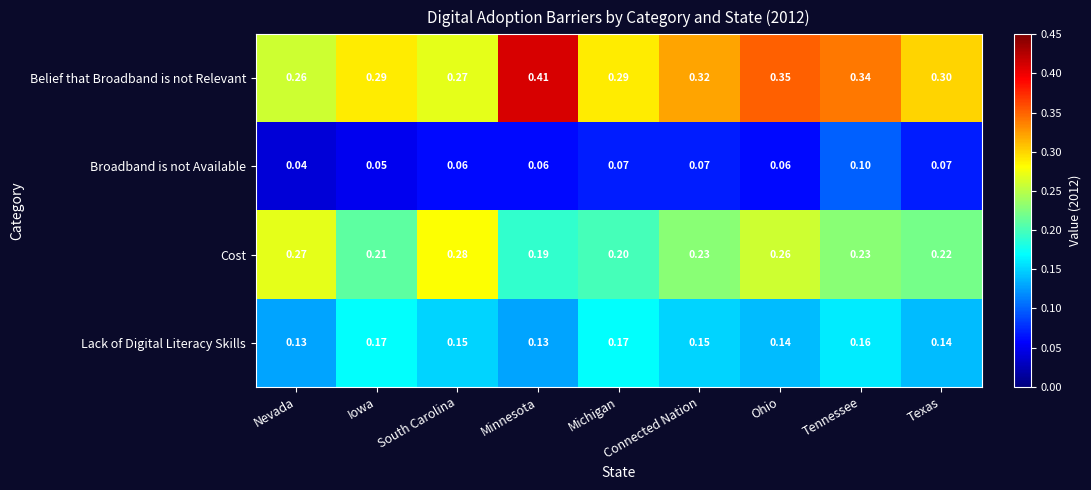

At which label does Belief that Broadband is not Relevant reach its minimum?

Nevada